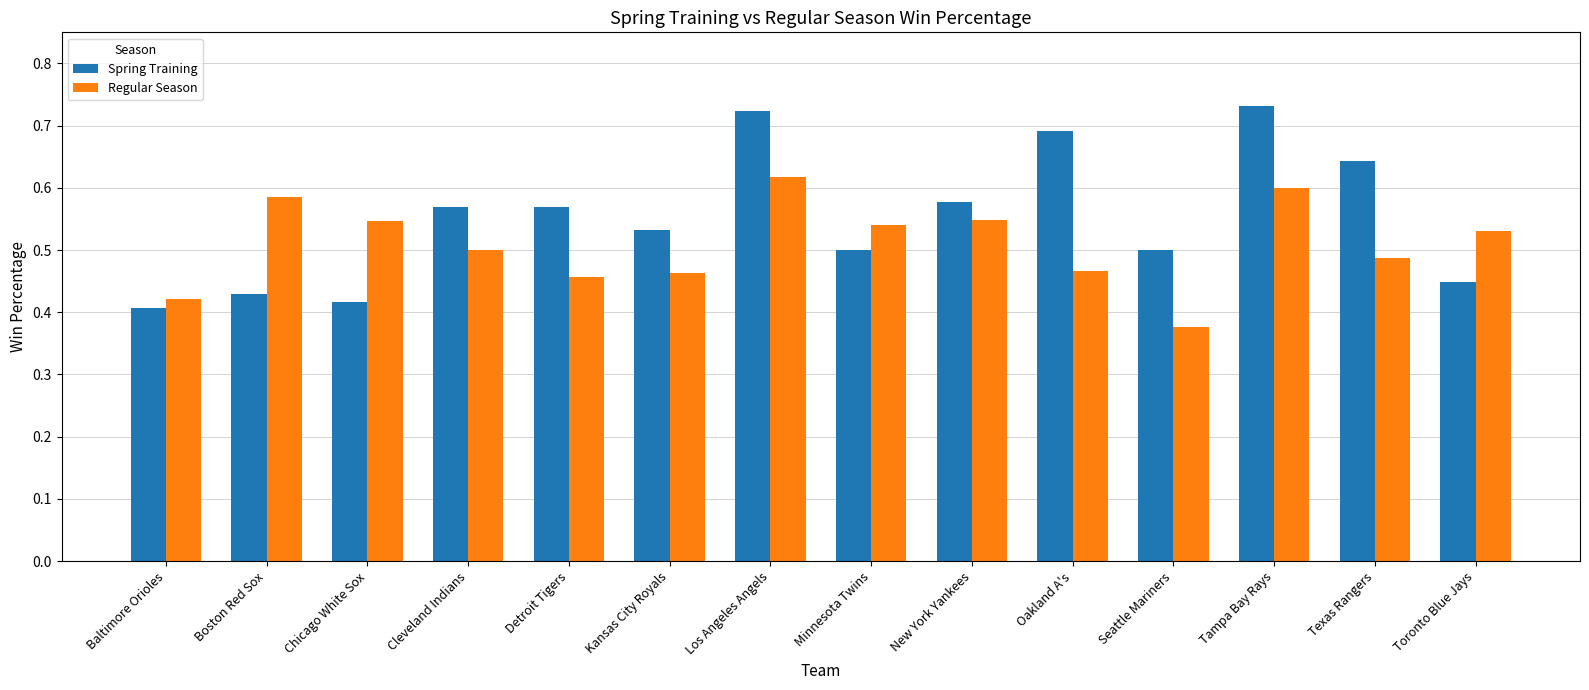

Which series has the widest spread of values?

Spring Training